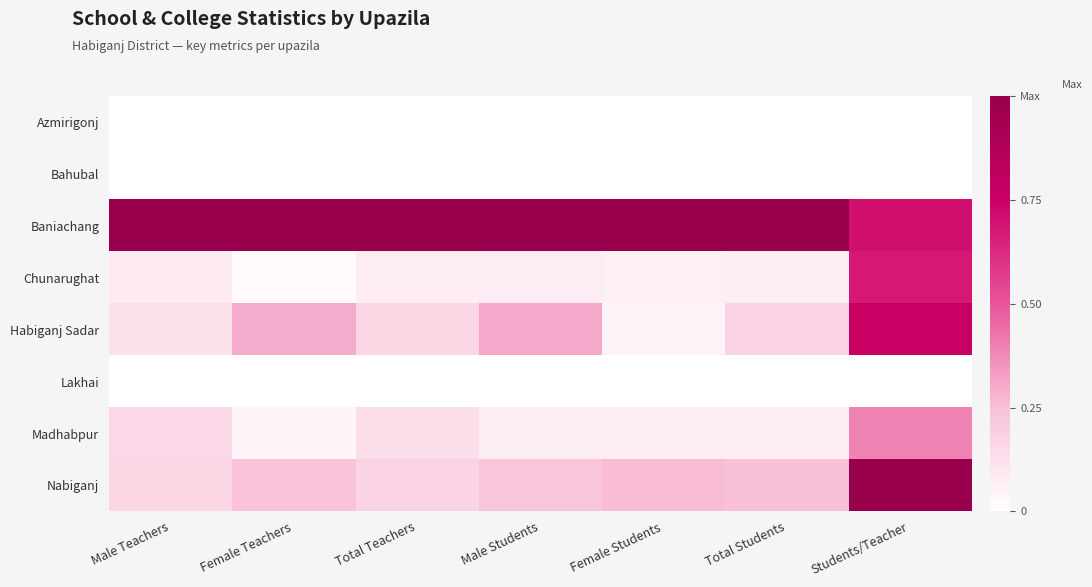

Reading right to left, list all the values displayed in this chart.

Azmirigonj: Students/Teacher=0.0	Total Students=0.0	Female Students=0.0	Male Students=0.0	Total Teachers=0.0	Female Teachers=0.0	Male Teachers=0.0
Bahubal: Students/Teacher=0.0	Total Students=0.0	Female Students=0.0	Male Students=0.0	Total Teachers=0.0	Female Teachers=0.0	Male Teachers=0.0
Baniachang: Students/Teacher=0.7	Total Students=1.0	Female Students=1.0	Male Students=1.0	Total Teachers=1.0	Female Teachers=1.0	Male Teachers=1.0
Chunarughat: Students/Teacher=0.7	Total Students=0.1	Female Students=0.1	Male Students=0.1	Total Teachers=0.1	Female Teachers=0.0	Male Teachers=0.1
Habiganj Sadar: Students/Teacher=0.8	Total Students=0.2	Female Students=0.1	Male Students=0.3	Total Teachers=0.2	Female Teachers=0.3	Male Teachers=0.1
Lakhai: Students/Teacher=0.0	Total Students=0.0	Female Students=0.0	Male Students=0.0	Total Teachers=0.0	Female Teachers=0.0	Male Teachers=0.0
Madhabpur: Students/Teacher=0.4	Total Students=0.1	Female Students=0.1	Male Students=0.1	Total Teachers=0.1	Female Teachers=0.0	Male Teachers=0.2
Nabiganj: Students/Teacher=1.0	Total Students=0.2	Female Students=0.3	Male Students=0.2	Total Teachers=0.2	Female Teachers=0.2	Male Teachers=0.2